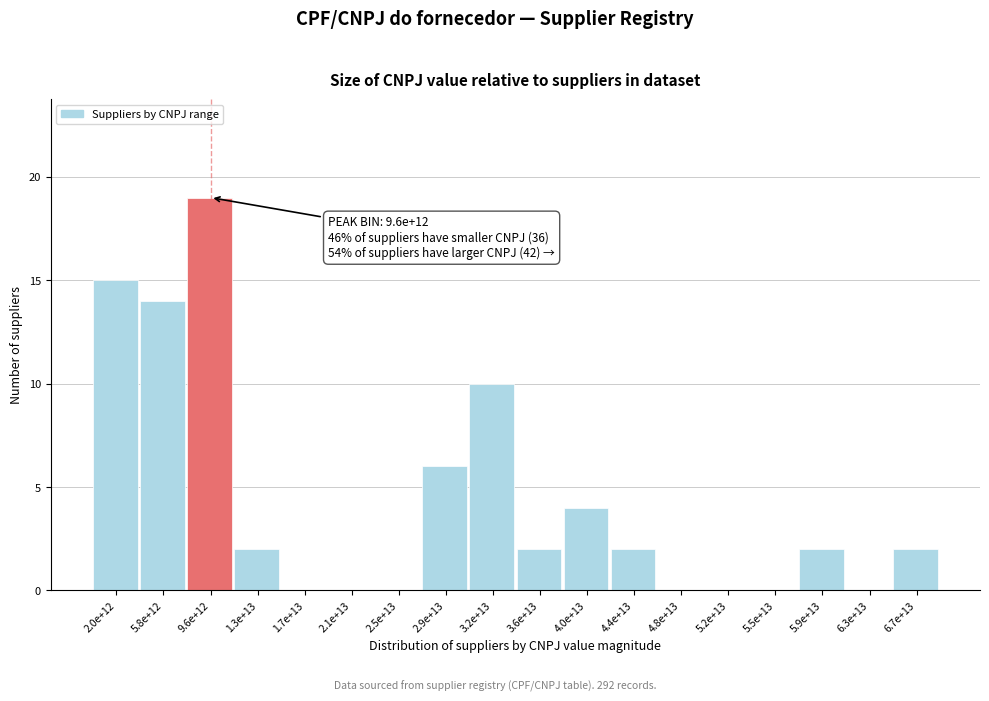

Reading left to right, extract all data points from this chart.

2.0e+12=15	5.8e+12=14	9.6e+12=19	1.3e+13=2	1.7e+13=0	2.1e+13=0	2.5e+13=0	2.9e+13=6	3.2e+13=10	3.6e+13=2	4.0e+13=4	4.4e+13=2	4.8e+13=0	5.2e+13=0	5.5e+13=0	5.9e+13=2	6.3e+13=0	6.7e+13=2